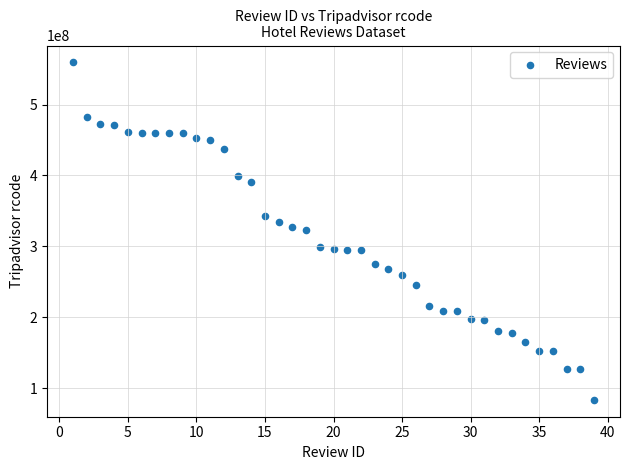

What is the range of Y values (max minus min)?

475641052